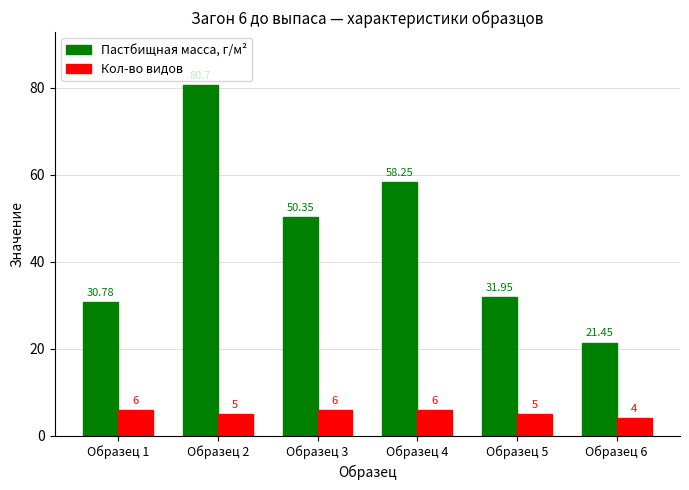

How many data points does each series have?

6